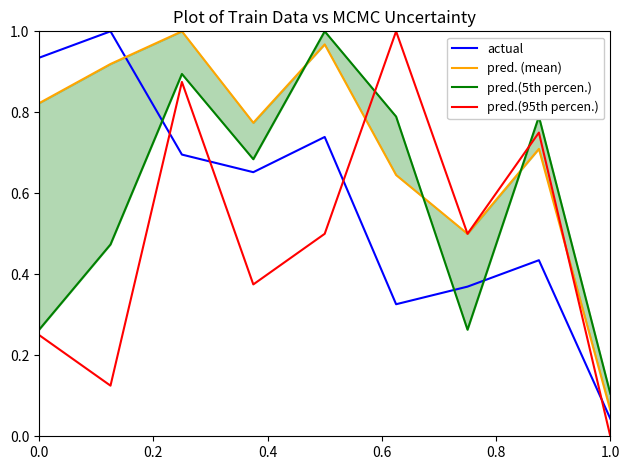

After their last crossing, which series has the higher values: pred.(95th percen.) or actual?

actual